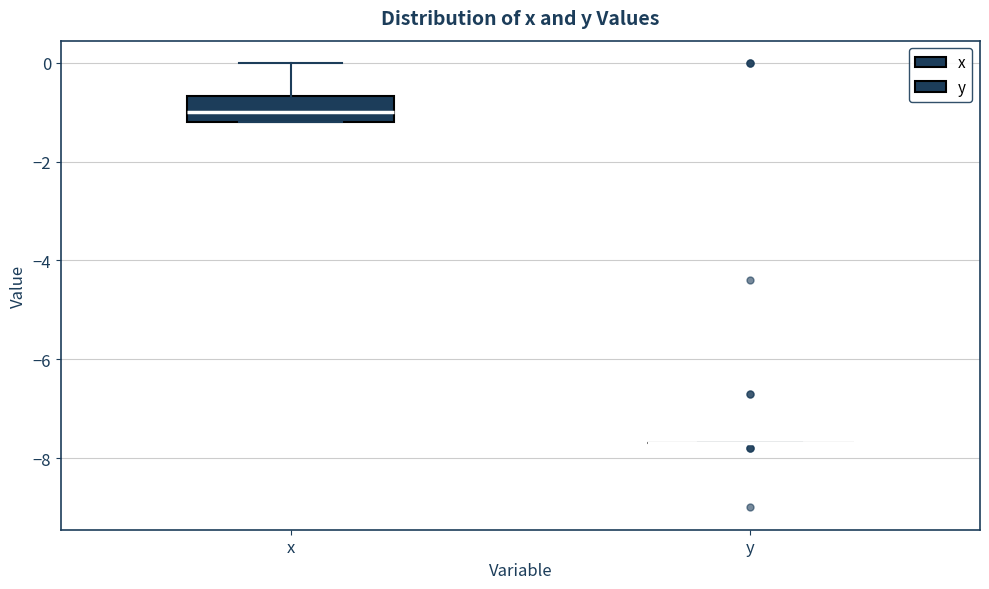

Which box is the tallest, from its lower edge to its upper edge?

x